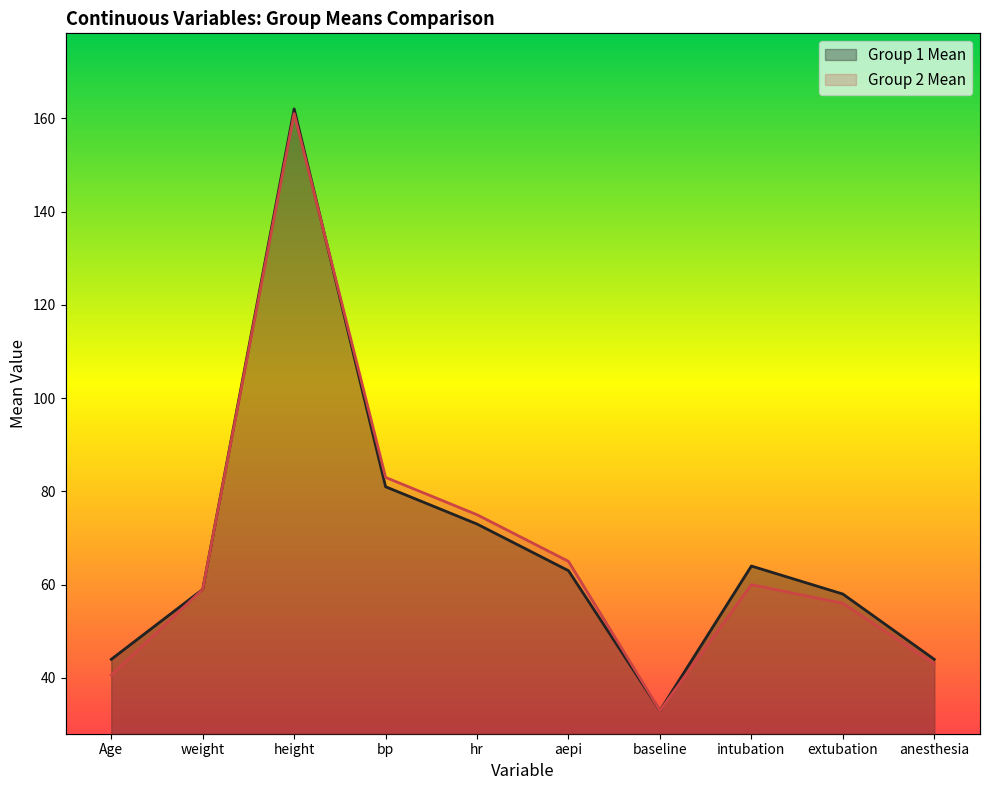

How many lines are shown in the chart?

2